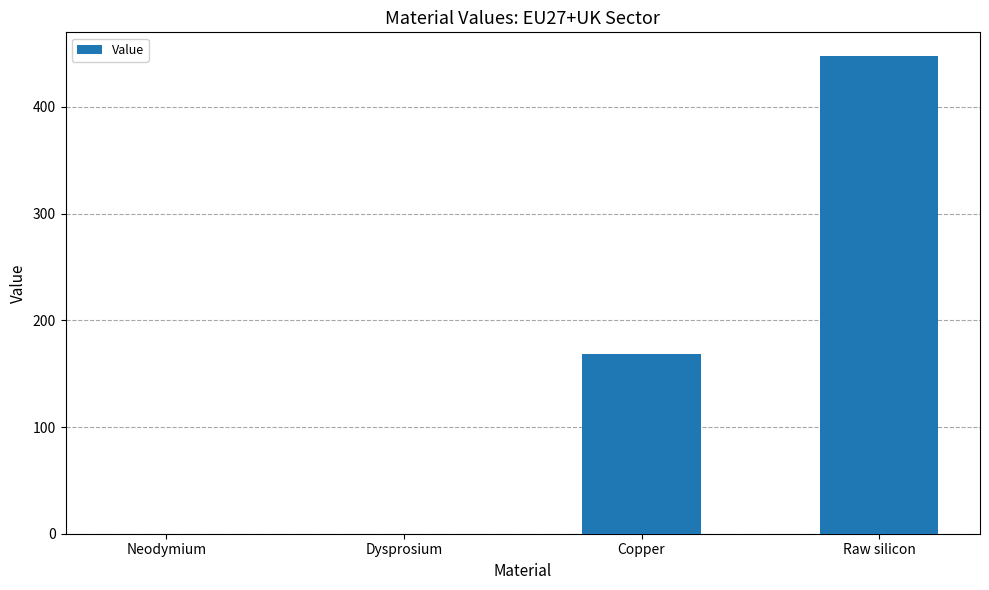

What is the sum of all values?

615.4